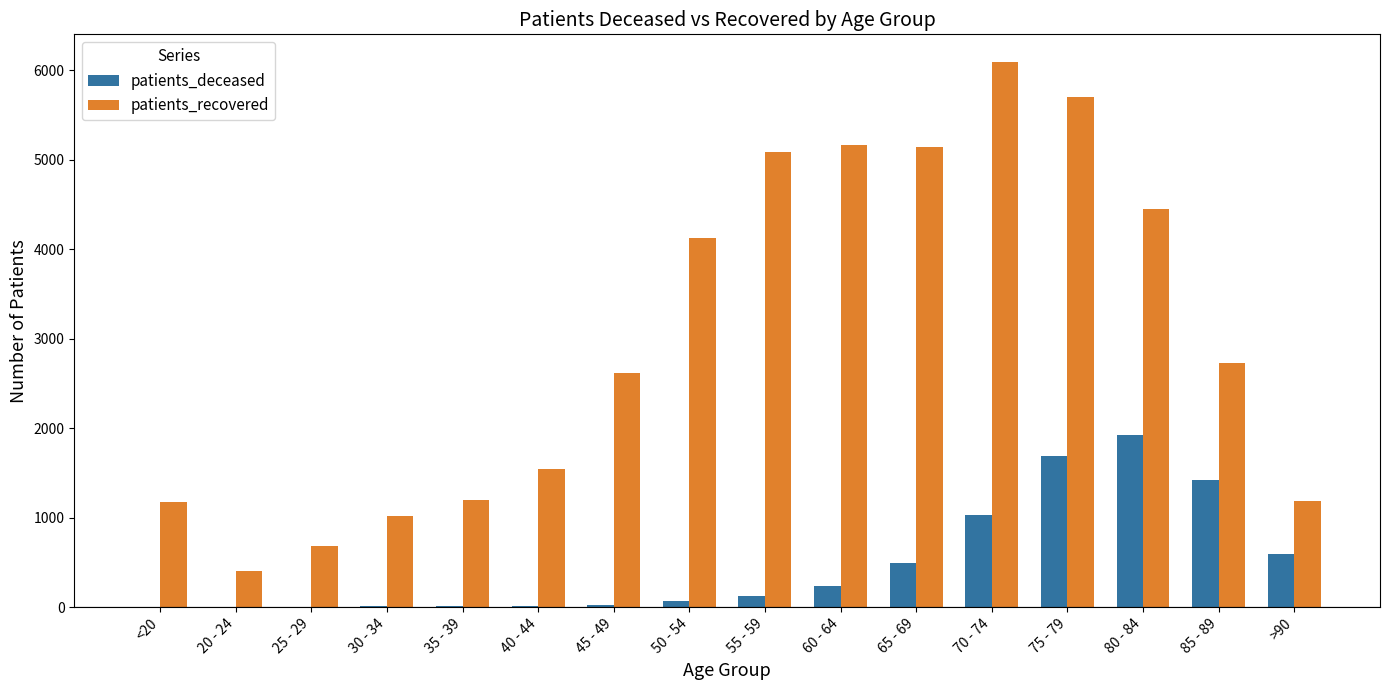

Is it true that patients_recovered equals 4123 at 50 - 54?

True